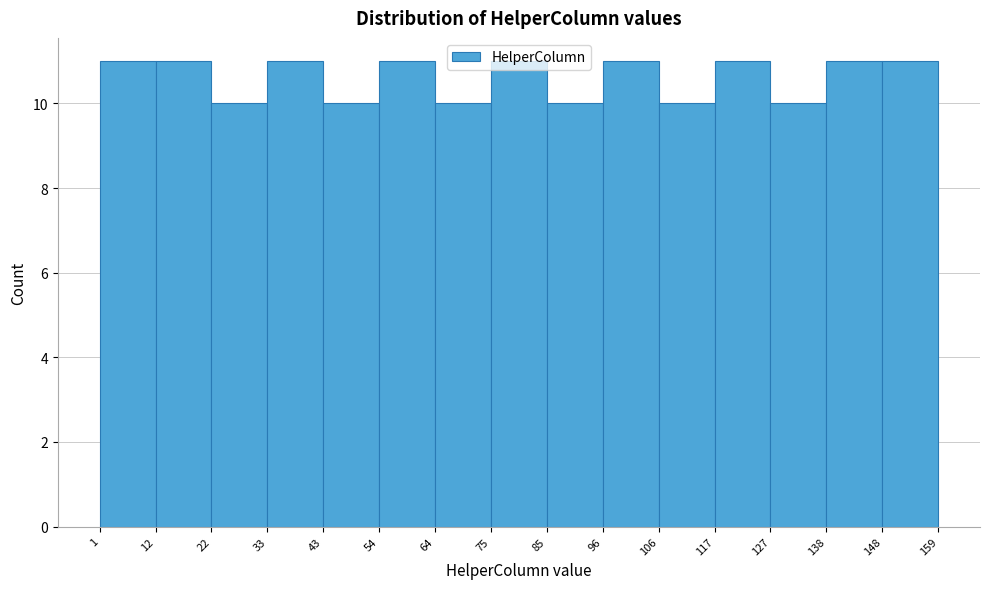

How tall is the bar that spans 43 to 54 on the x-axis? The values are not printed on the chart, so give them approximately, as read against the axis.

10